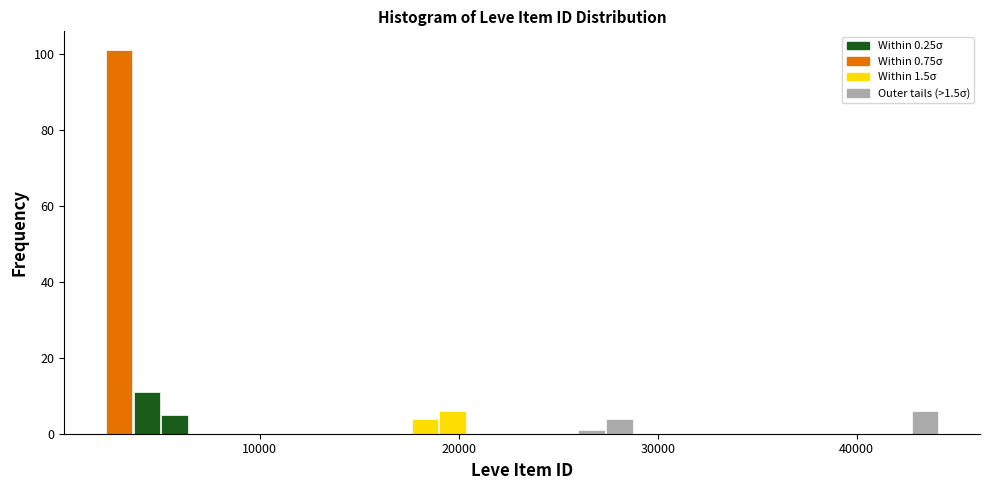

Read against the x-axis, roughly where is the centre of the tallest bar?

3000